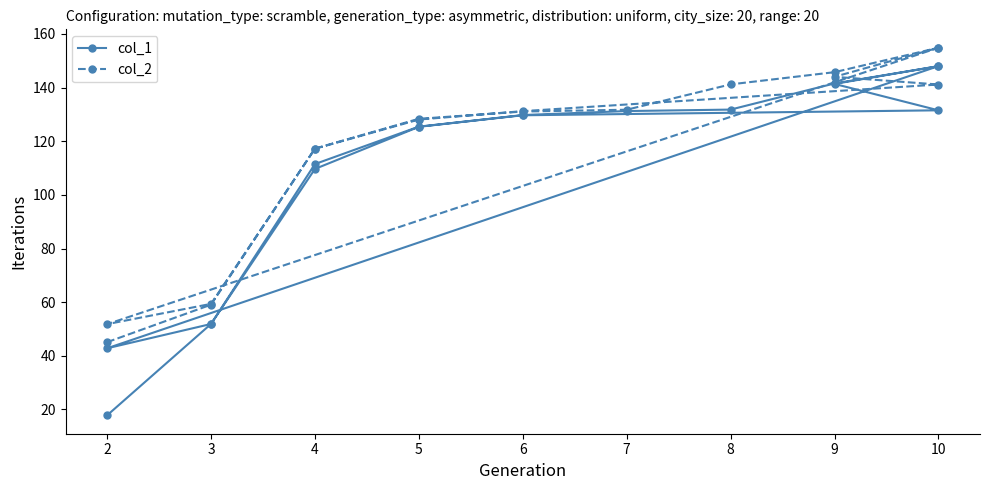

True or false: col_1 and col_2 intersect in this chart.

False